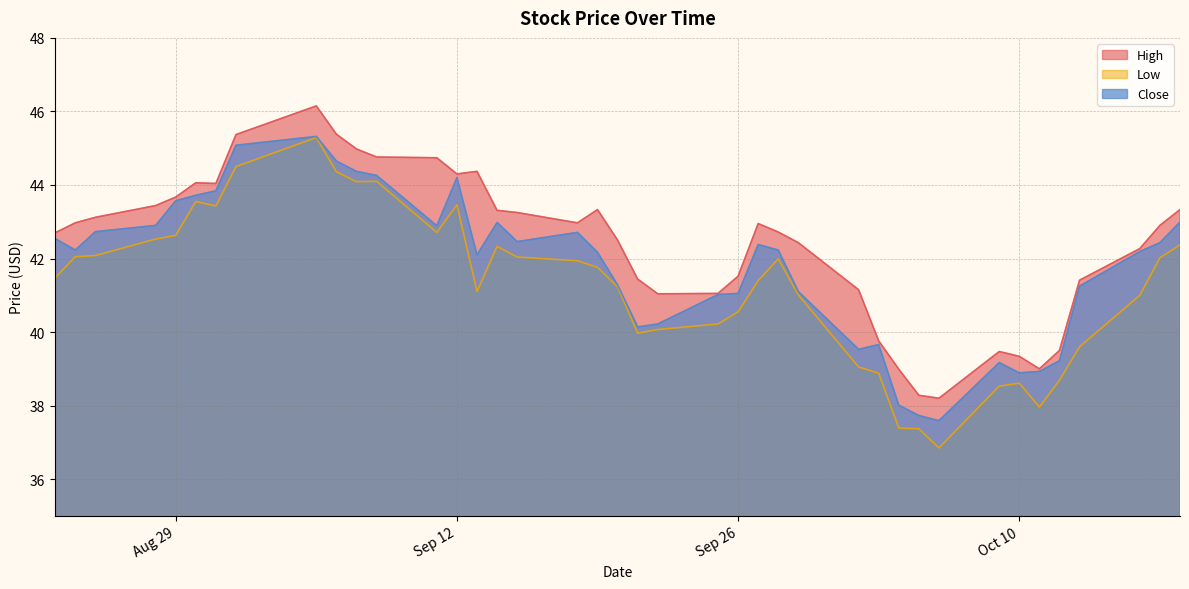

What value does the Close series have at 2023-08-25?

42.7